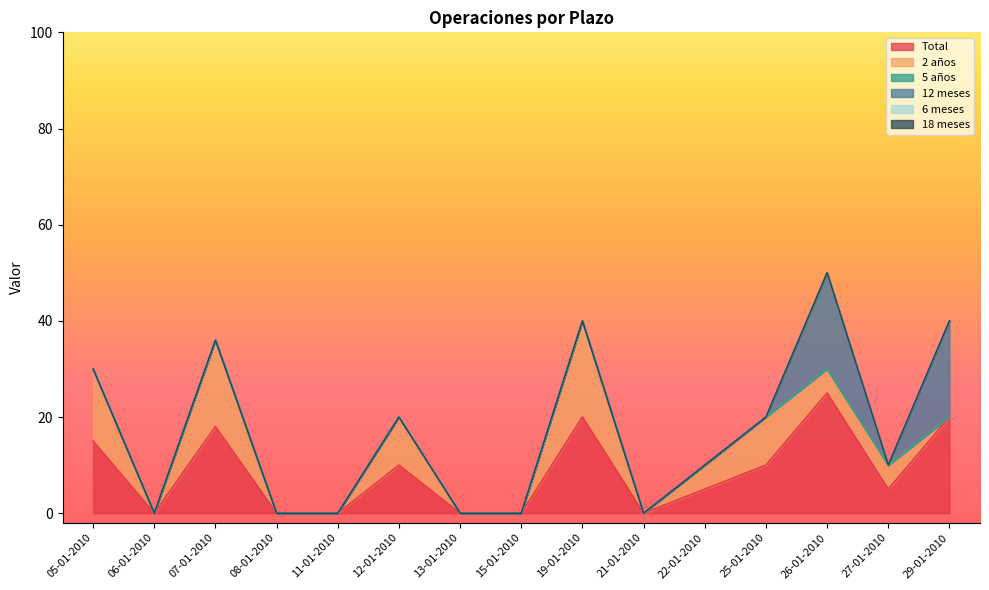

Is it true that 18 meses equals 0 at 12-01-2010?

True